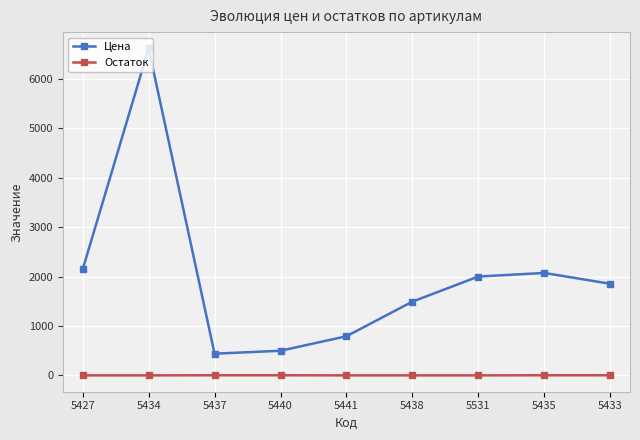

Is the value of Остаток at 5441 greater than the value of Цена at 5434?

No